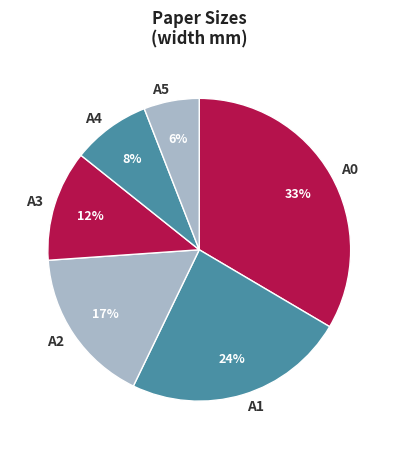

Is it true that A3 is 22% of the pie?

False